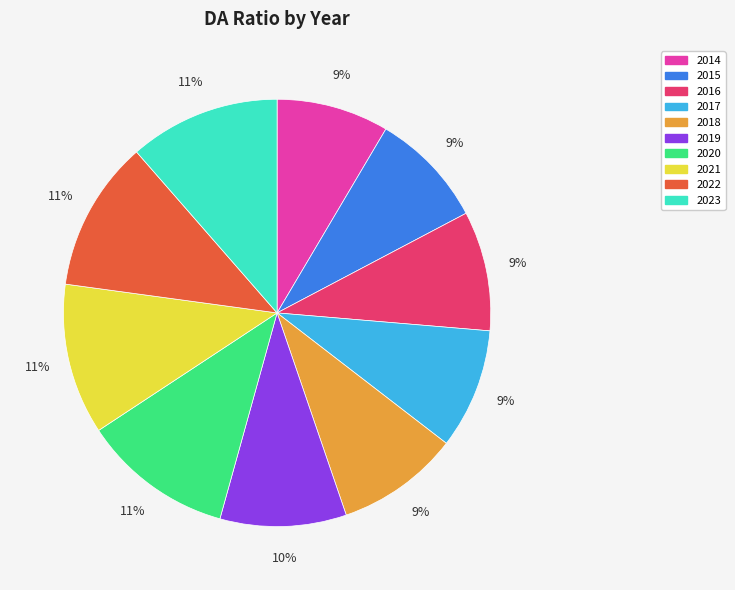

Do 2015 and 2017 together represent more than half of the pie?

No